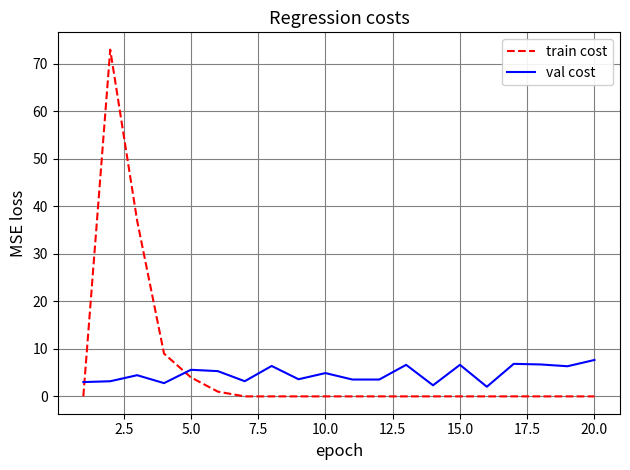

List the series in order of their peak value, highest first.

train cost, val cost